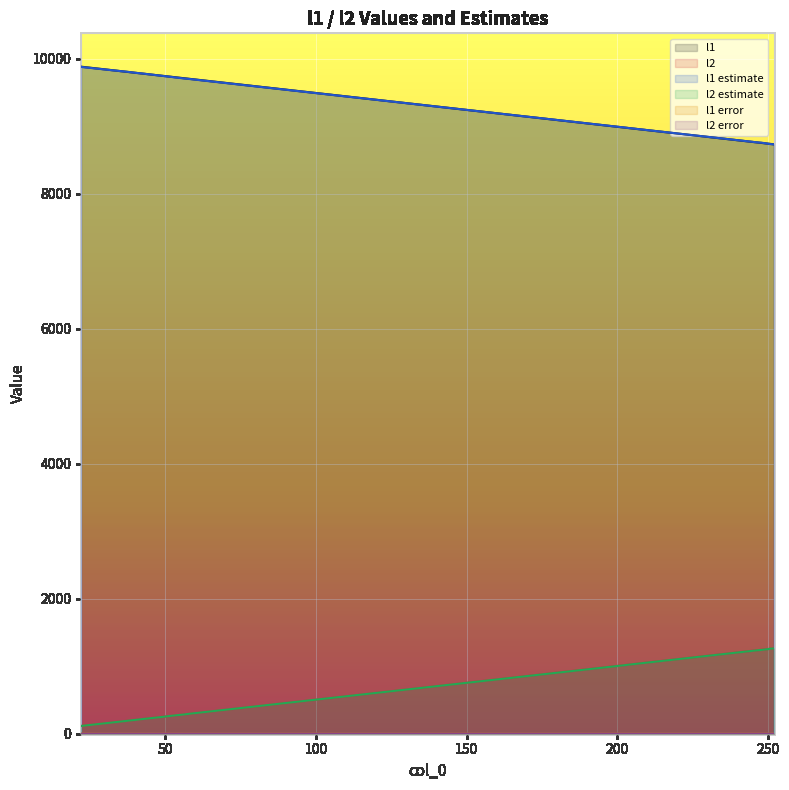

Where does the l1 estimate series first go above 9716?

22